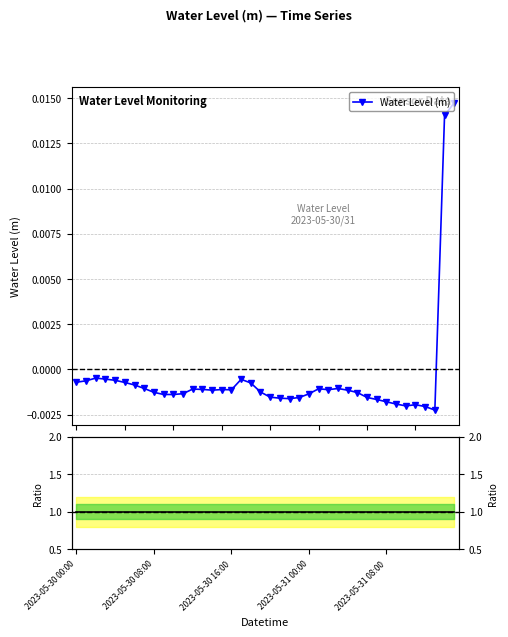

How many positive values does the Water Level (m) series have?

2